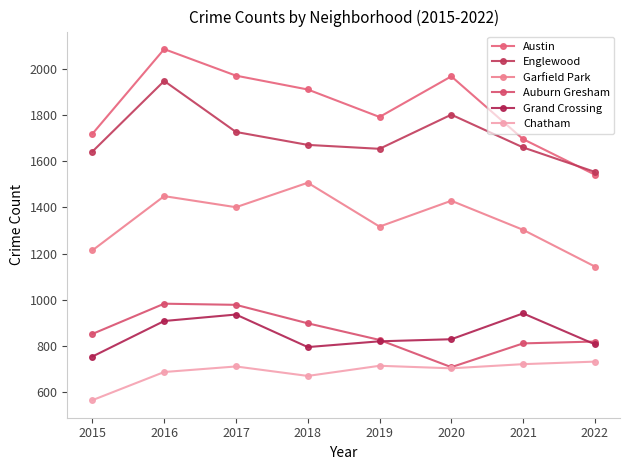

Where is the first local maximum for Englewood?

2016